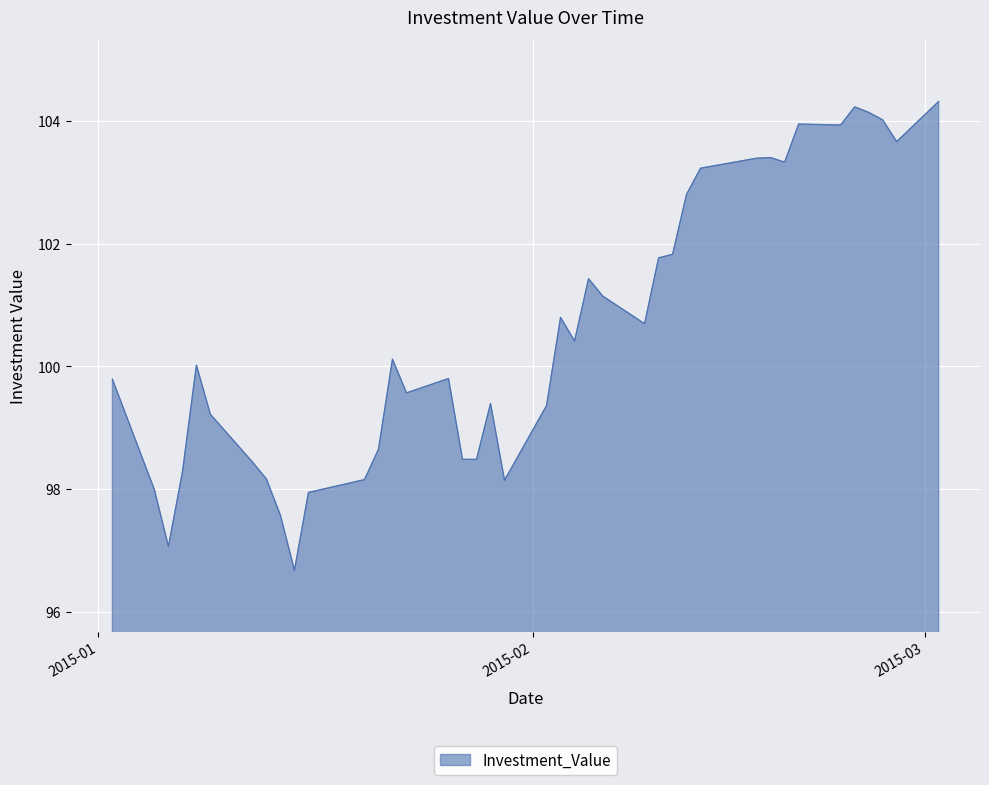

What is the difference between the maximum and minimum values?

7.6